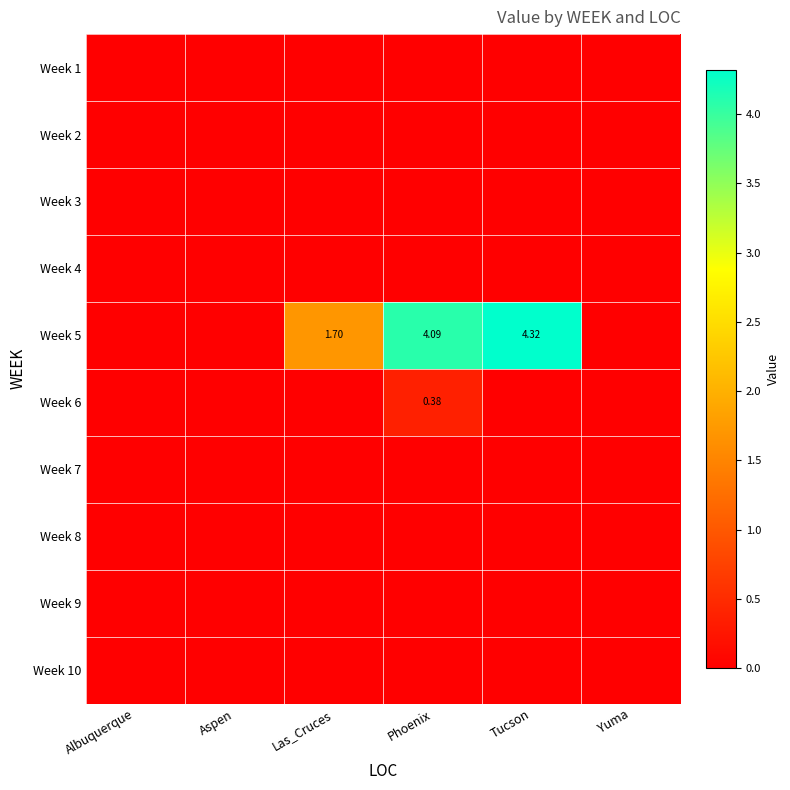

Rank the series at Aspen from lowest to highest value.

Week 1, Week 2, Week 3, Week 4, Week 5, Week 6, Week 7, Week 8, Week 9, Week 10